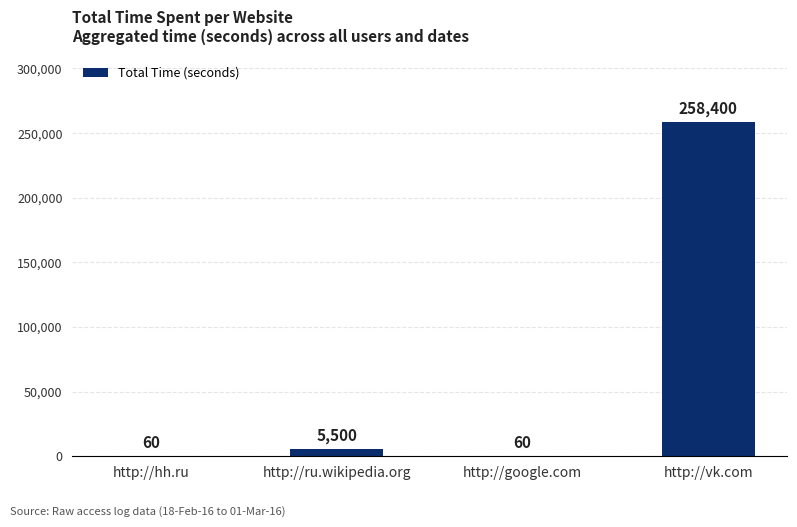

What is the maximum value shown in the chart?

258400